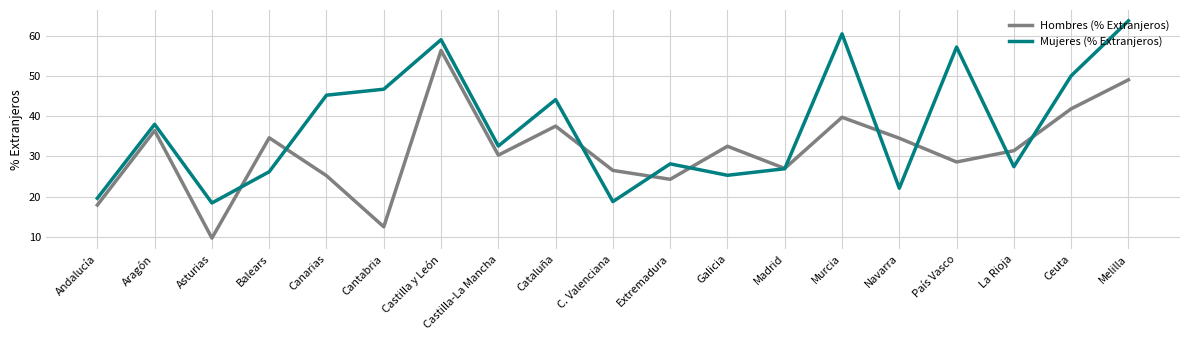

What is the difference between the maximum and minimum values in the Hombres (% Extranjeros) series?

46.6